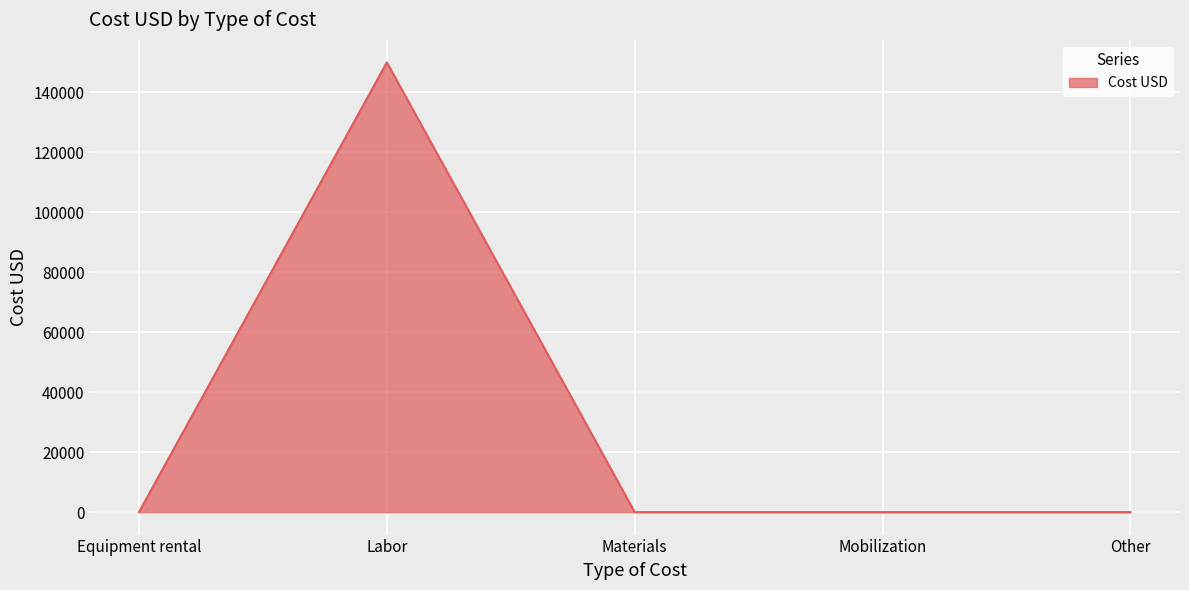

True or false: there are more than 0 points higher than both neighbors.

True